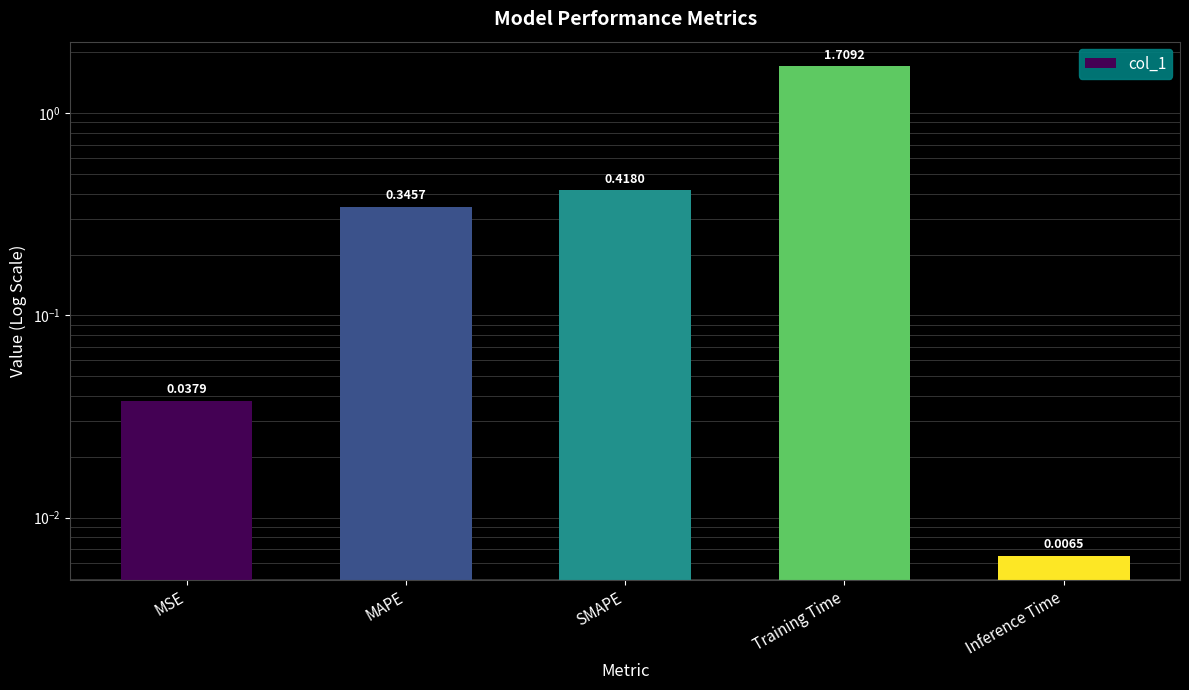

What is the difference between the maximum and minimum values?

1.7